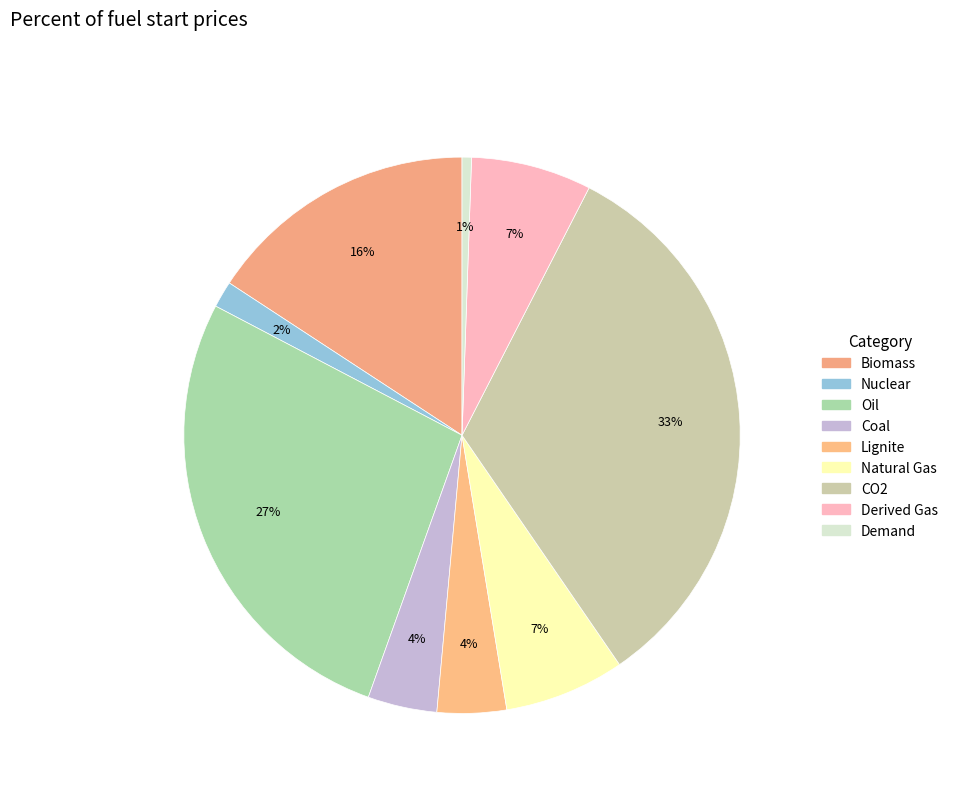

Count the number of slices in the pie.

9